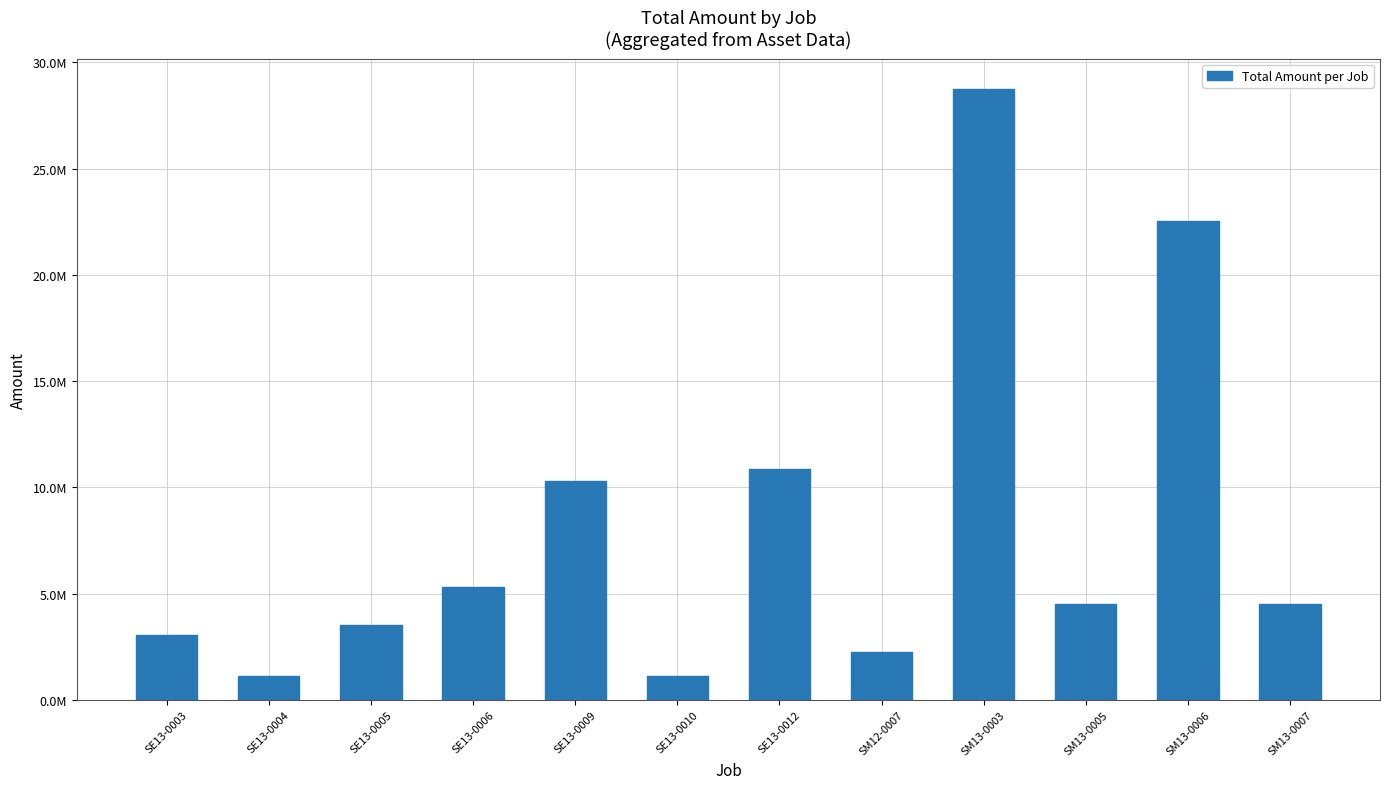

What is the change in value from SE13-0005 to SM13-0006?

+19033108